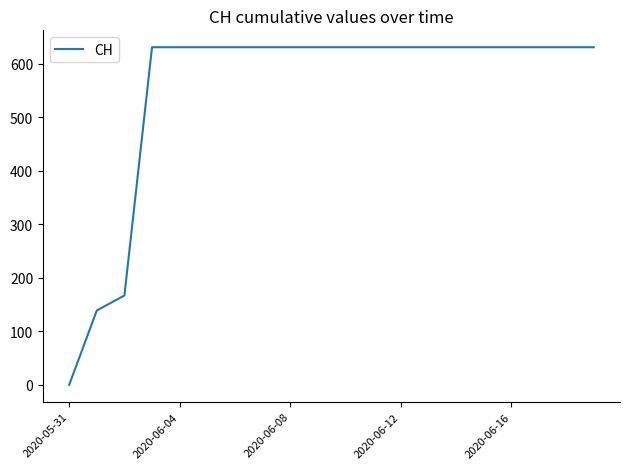

What is the maximum value shown in the chart?

631